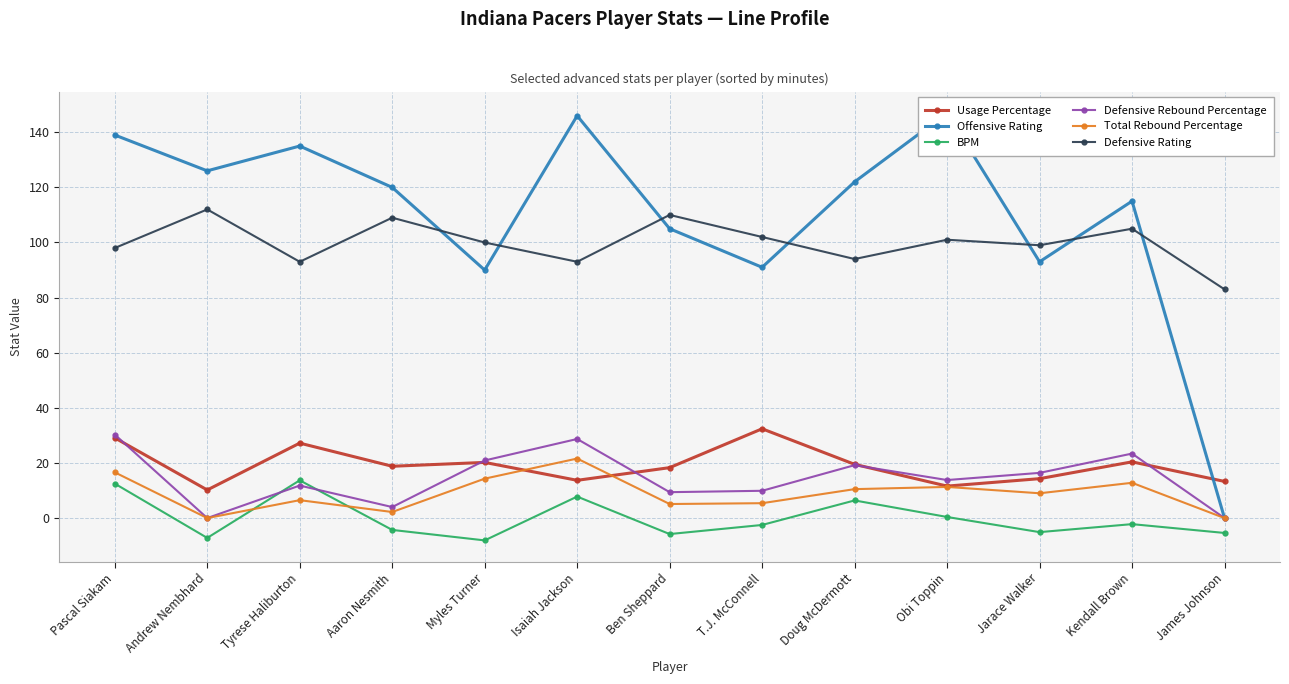

Does the chart display data point markers on the line(s)?

Yes